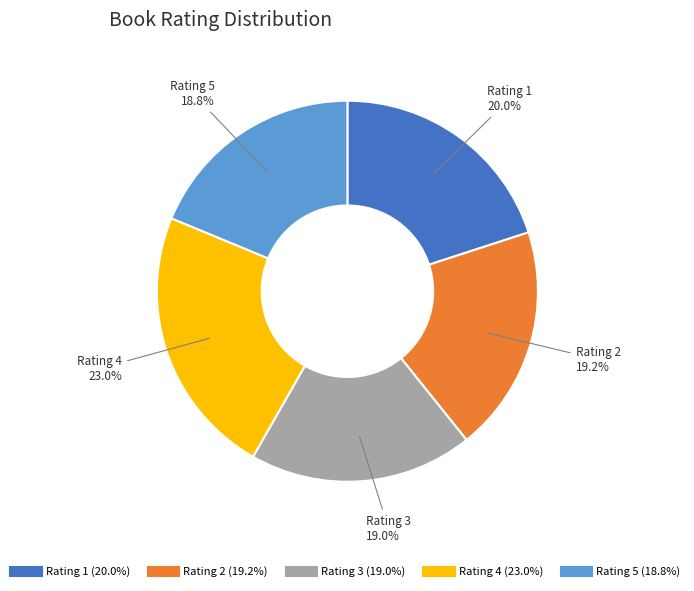

Does any single category account for the majority?

No